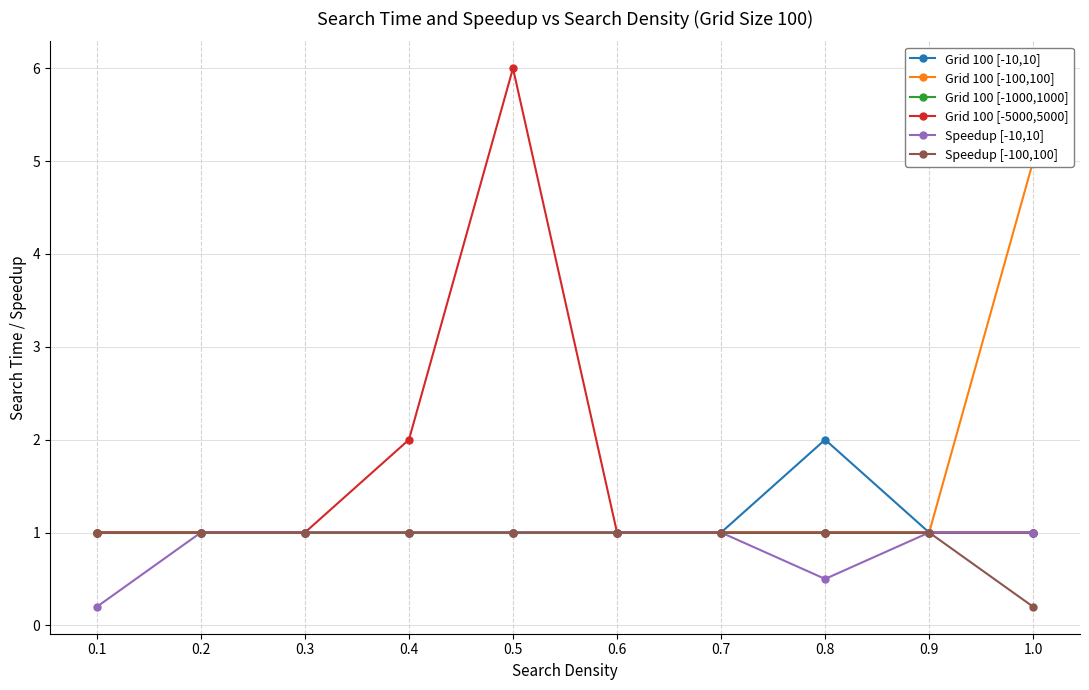

At which label is Speedup [-10,10] closest to 0?

0.1